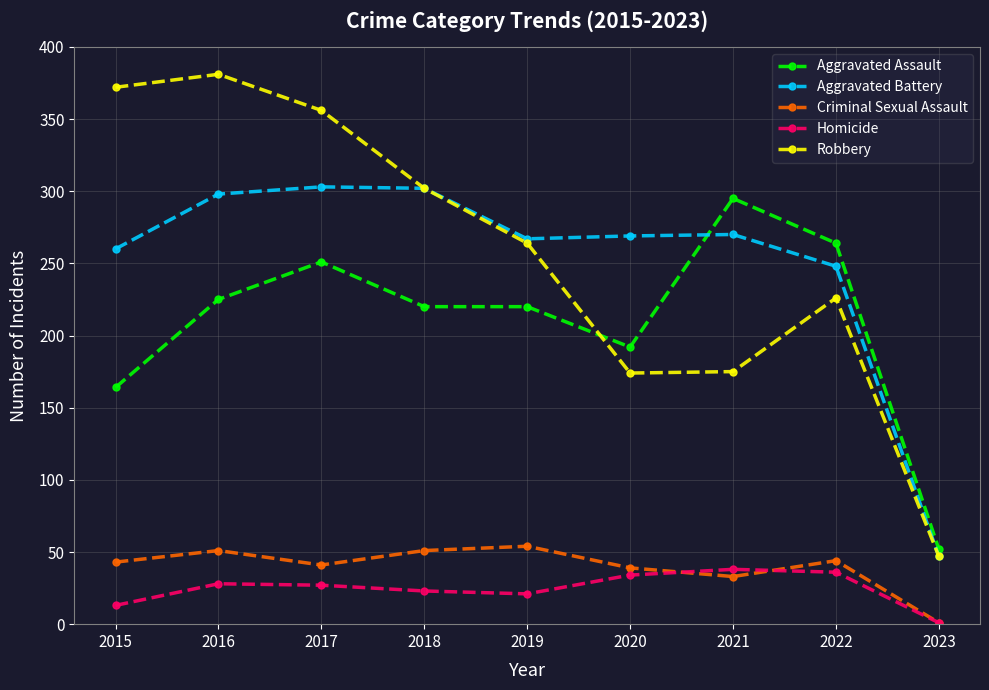

Which label corresponds to the smallest value in the chart?

2023